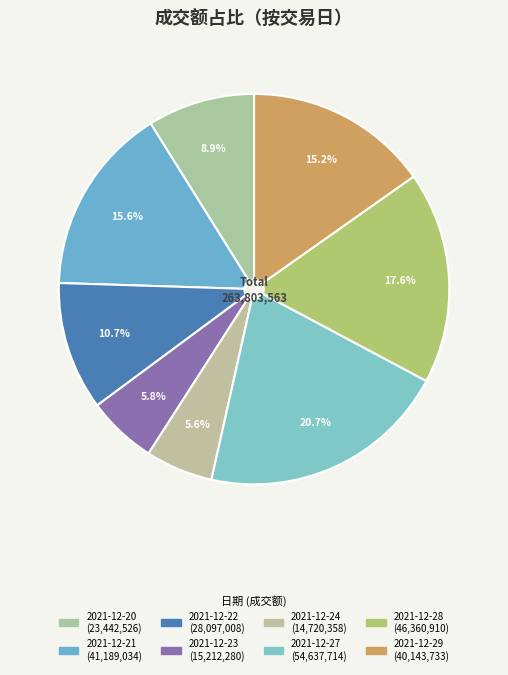

How many slices are in this pie chart?

8